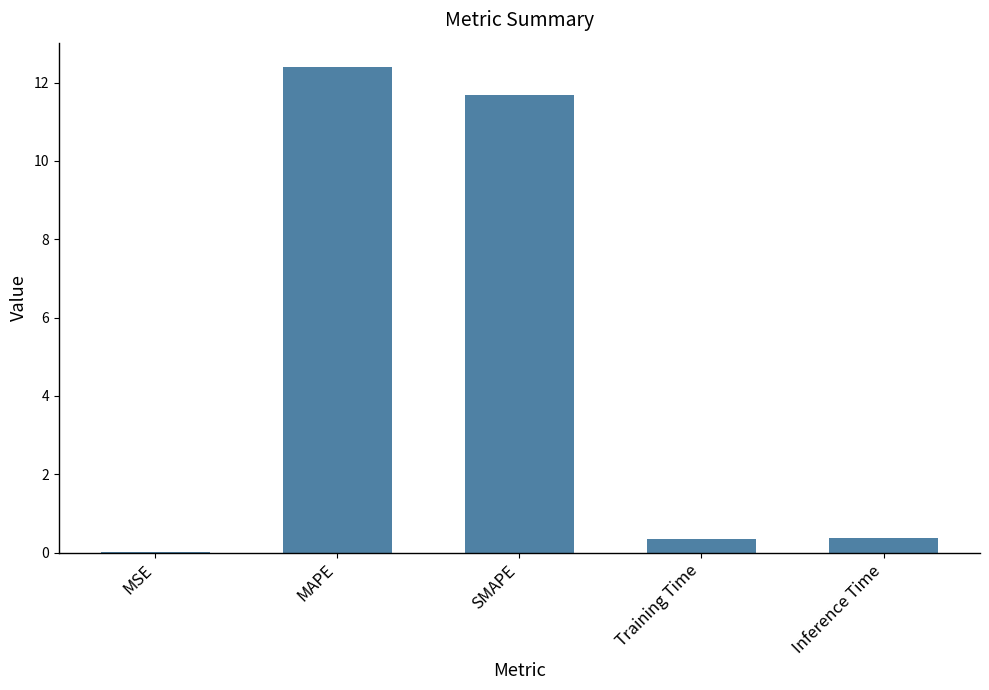

Read the value at MAPE.

12.4